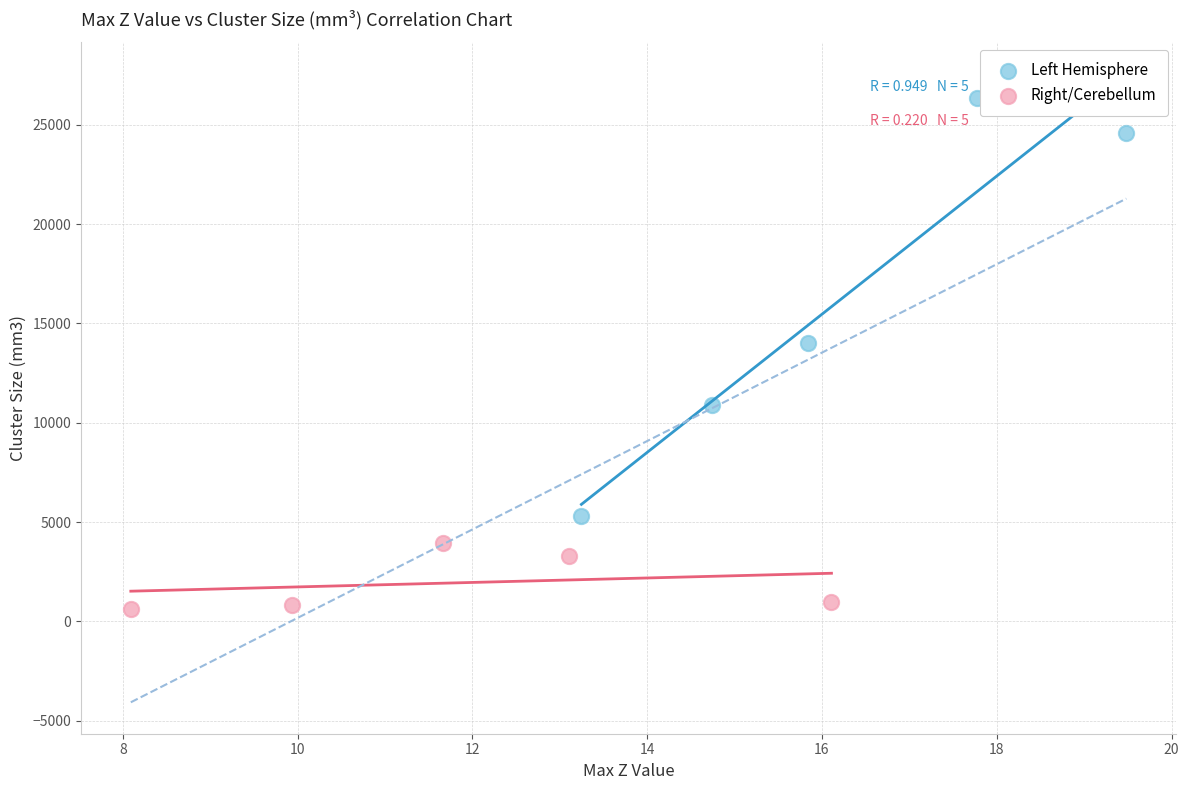

Which series has the largest Y range (max minus min)?

Left Hemisphere